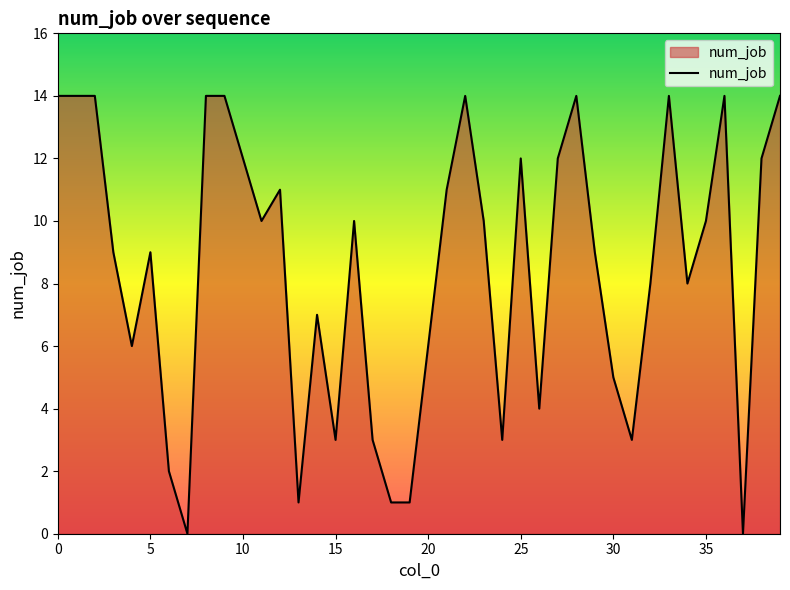

What is the difference between the maximum and minimum values?

14